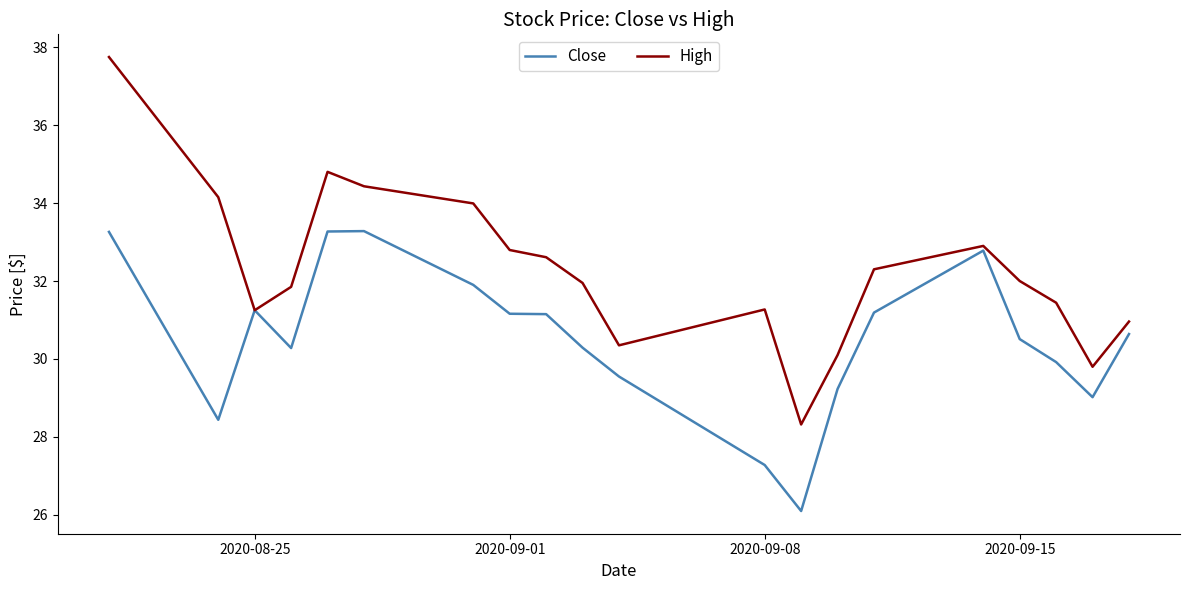

What is the minimum value shown in the chart?

26.1